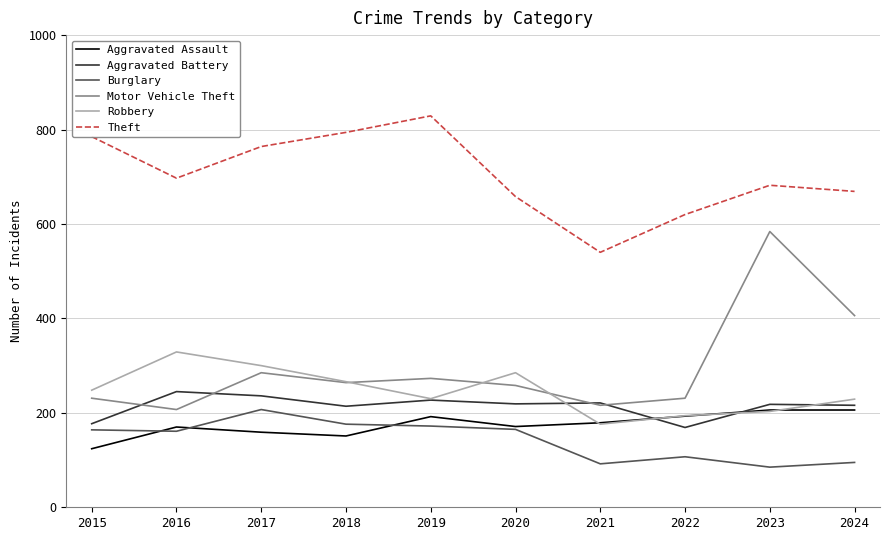

What value does the Aggravated Assault series have at 2023?

206